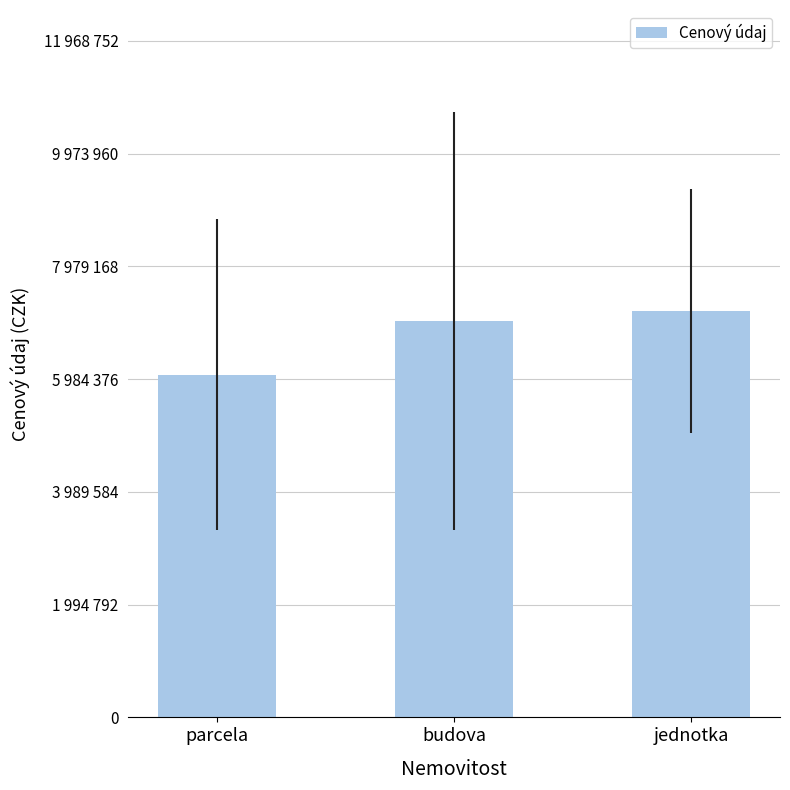

Rank the categories by value from lowest to highest.

parcela, budova, jednotka